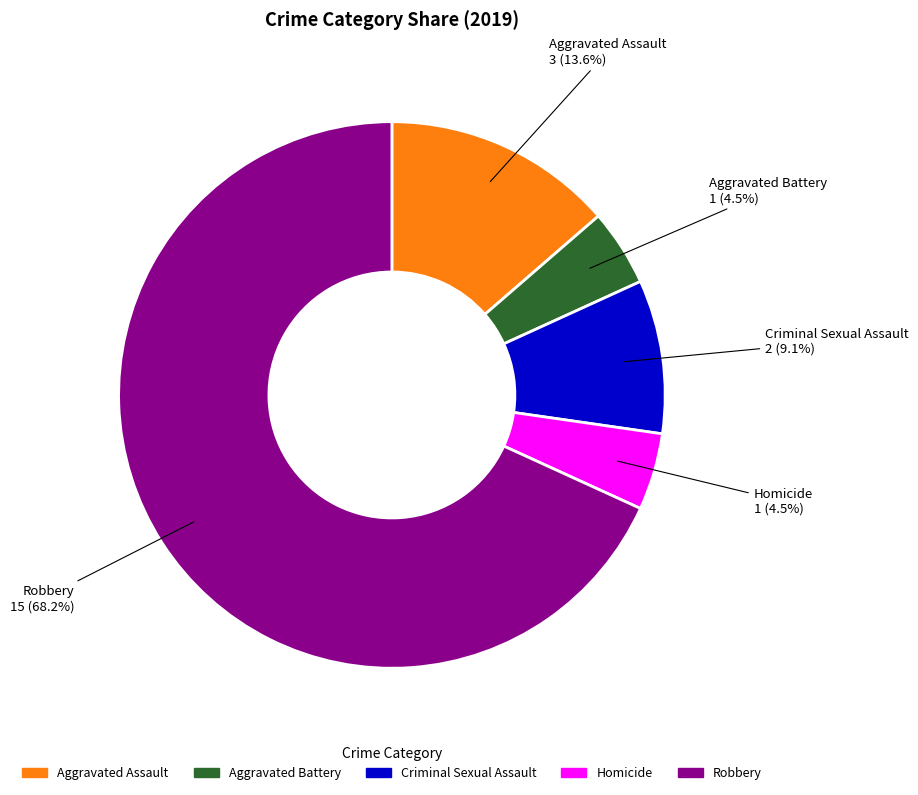

How much of the chart is everything except Criminal Sexual Assault?

90.9%